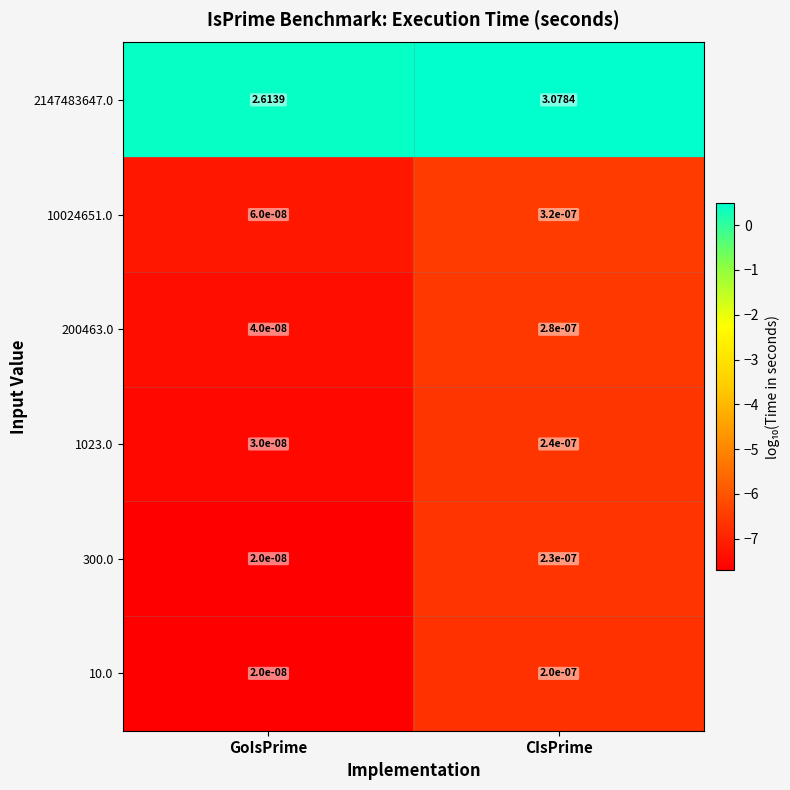

Is the value of 10024651.0 at CIsPrime greater than the value of 300.0 at GoIsPrime?

Yes